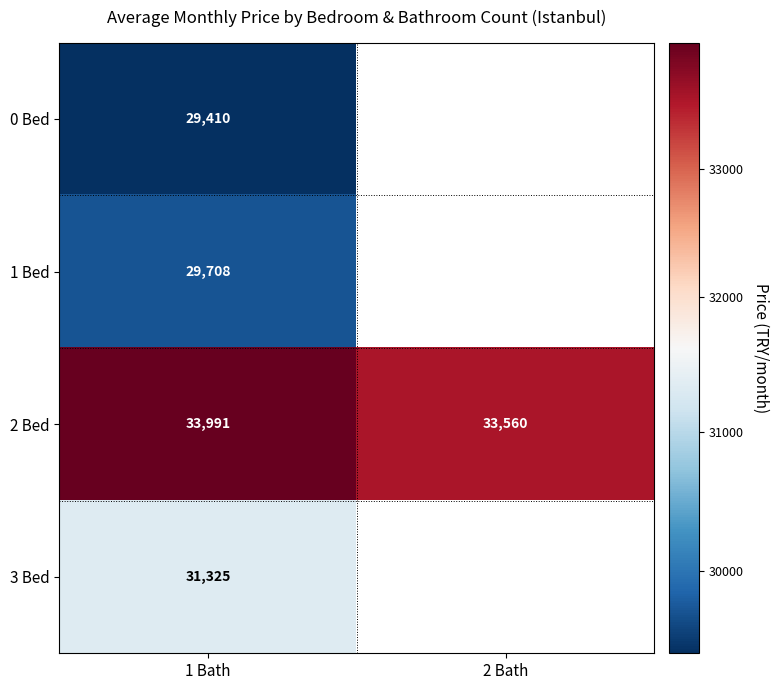

Is the value of 3 Bed at 1 Bath greater than the value of 1 Bed at 1 Bath?

Yes